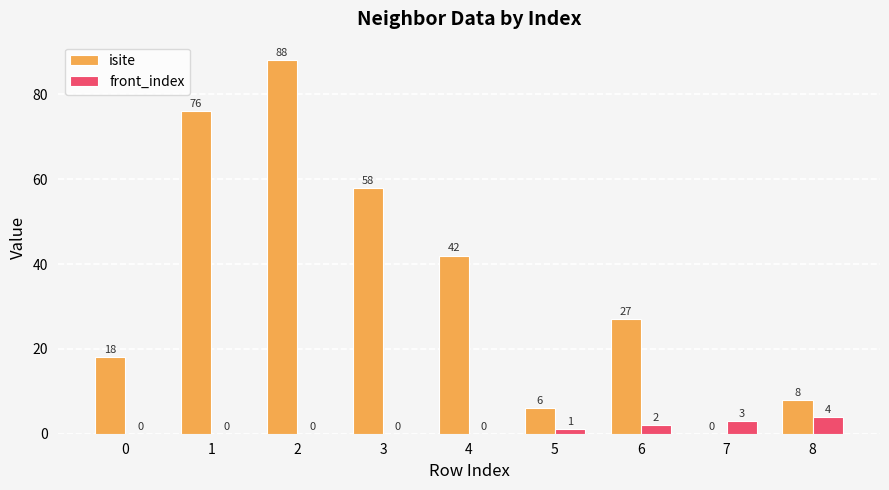

Is the value of isite at 2 greater than the value of front_index at 3?

Yes